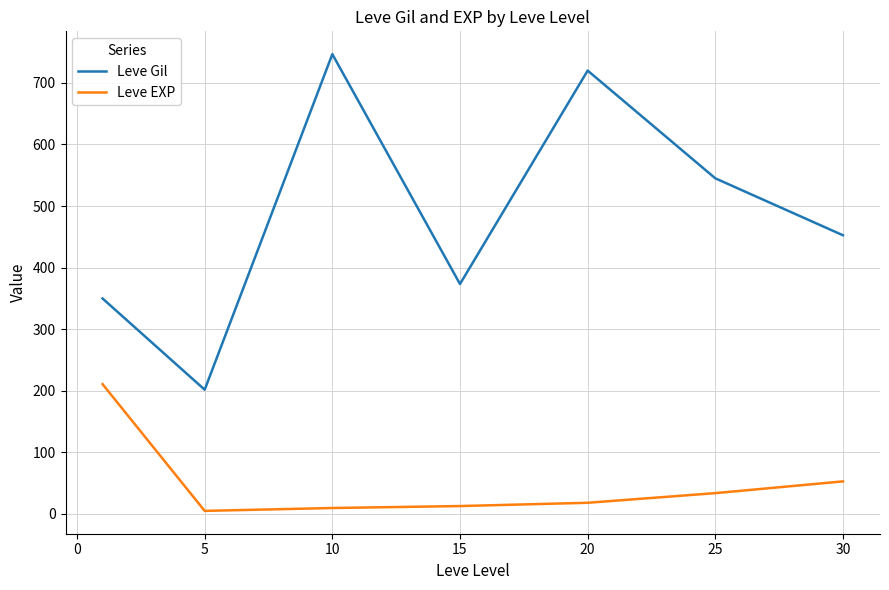

True or false: Leve EXP and Leve Gil intersect in this chart.

False